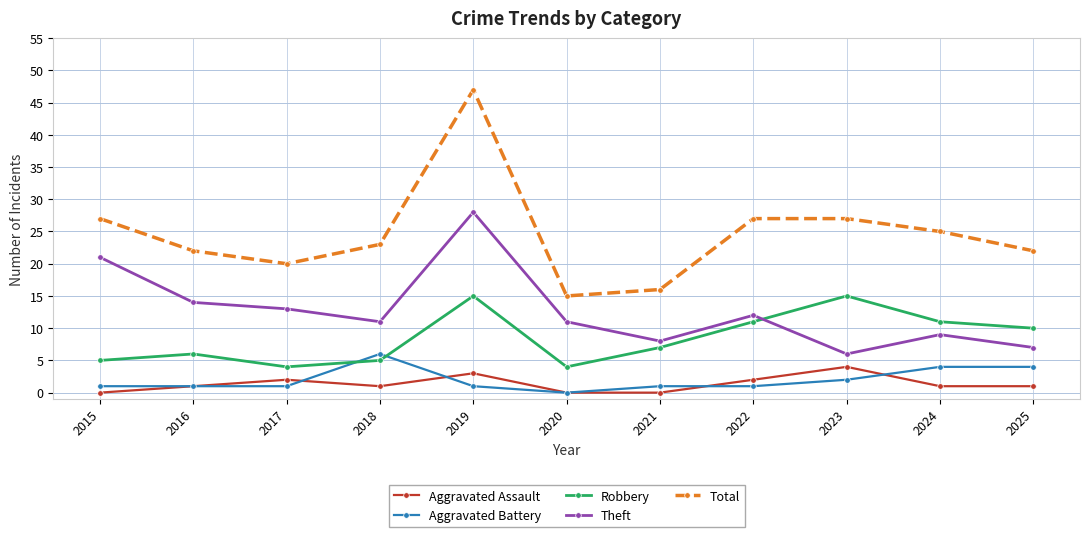

Is the value of Theft at 2018 greater than the value of Aggravated Assault at 2019?

Yes